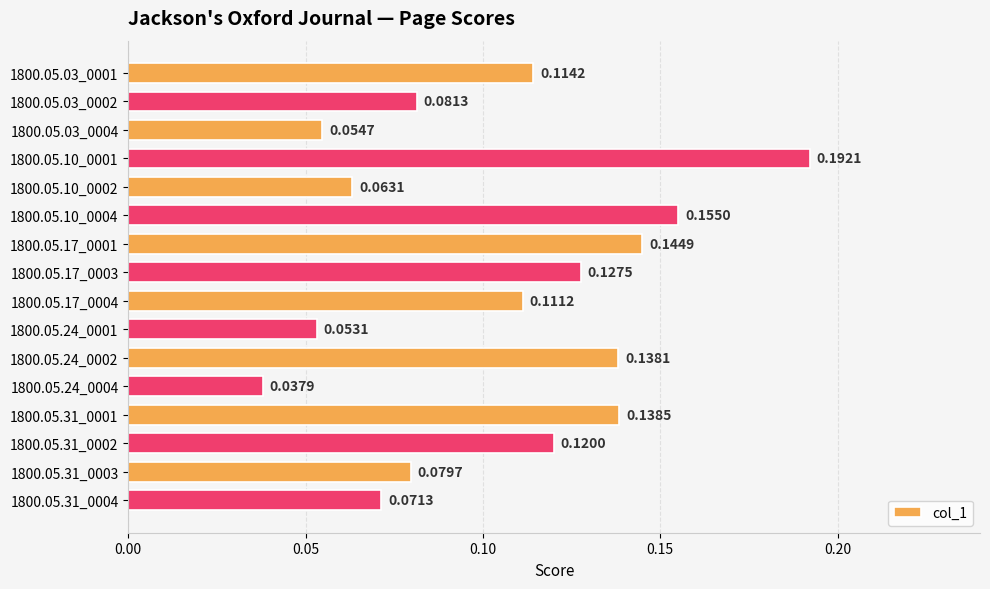

Does the chart contain any negative values?

No